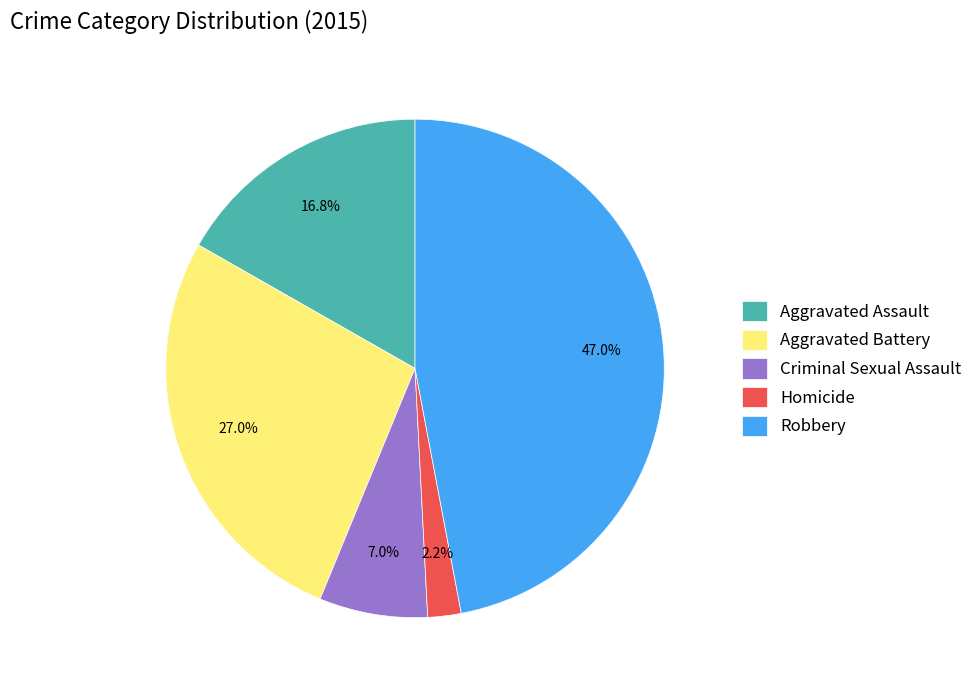

How many slices are in this pie chart?

5